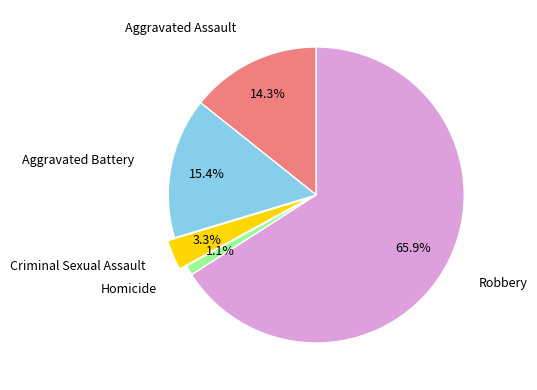

Does any single category account for the majority?

Yes